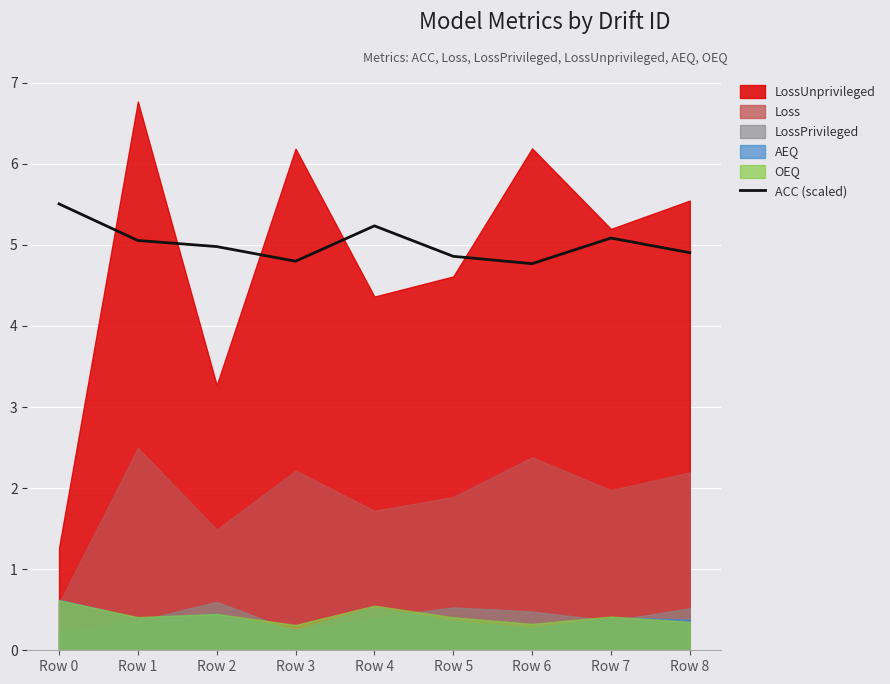

What is the value of the 9th point from the left?

4.9